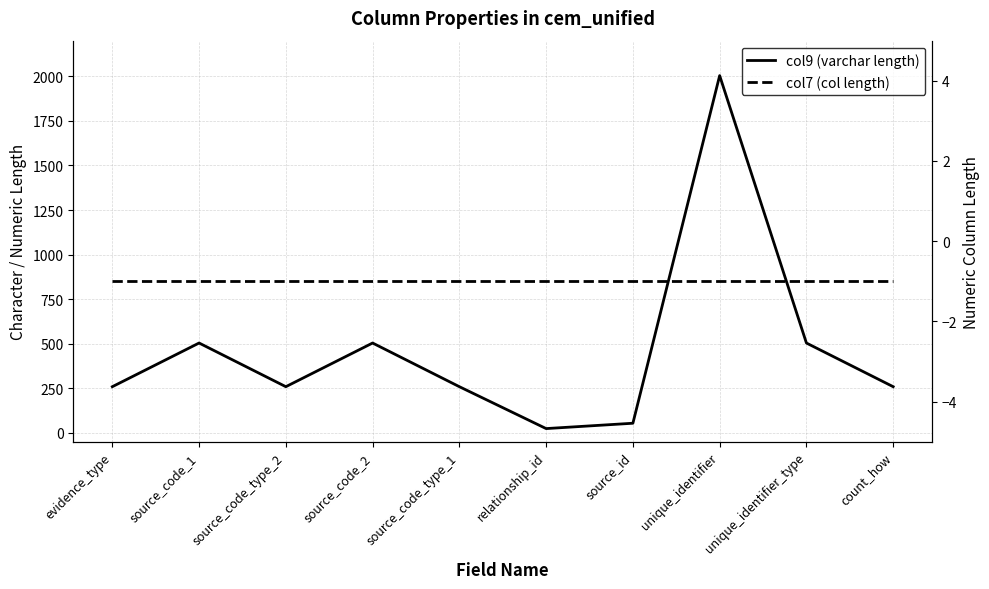

True or false: col9 (varchar length) and col7 (col length) intersect in this chart.

False